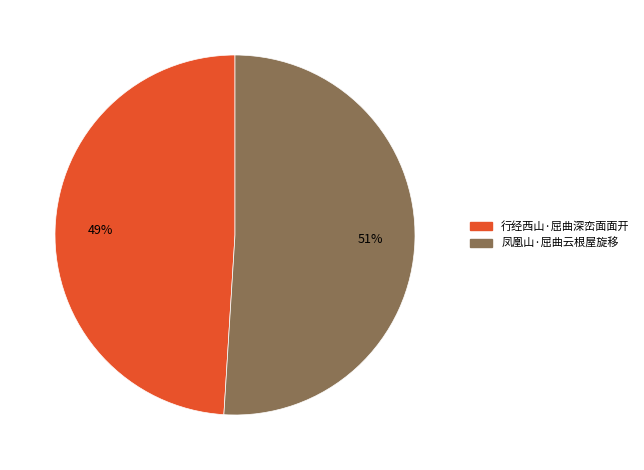

Rank the categories by value from highest to lowest.

凤凰山·屈曲云根屋旋移, 行经西山·屈曲深峦面面开